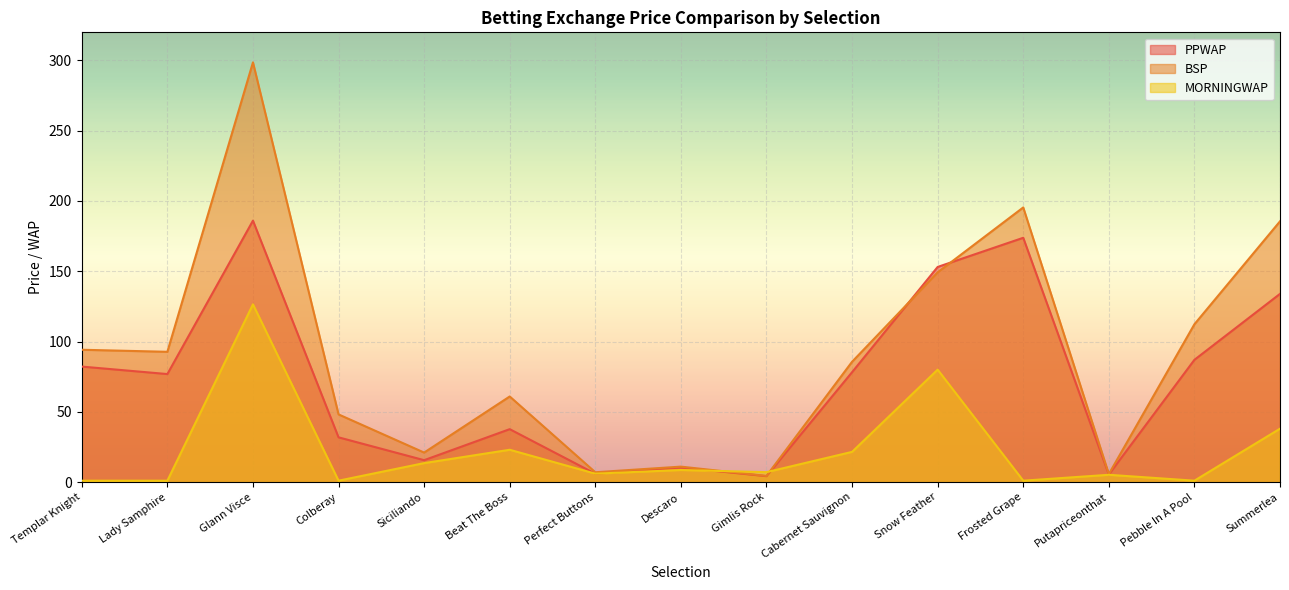

Reading left to right, transcribe all the data shown in this chart.

PPWAP: 82.2	76.9	186.0	31.8	15.6	37.7	6.0	10.4	4.2	78.2	153.1	173.8	5.4	87.0	133.9
BSP: 94.2	92.7	298.6	48.2	21.0	60.9	7.0	11.0	4.4	85.6	149.2	195.4	5.7	112.3	185.5
MORNINGWAP: 1.0	1.0	126.5	1.0	13.5	23.0	6.0	8.6	7.1	21.5	80.0	1.0	5.2	1.0	38.0